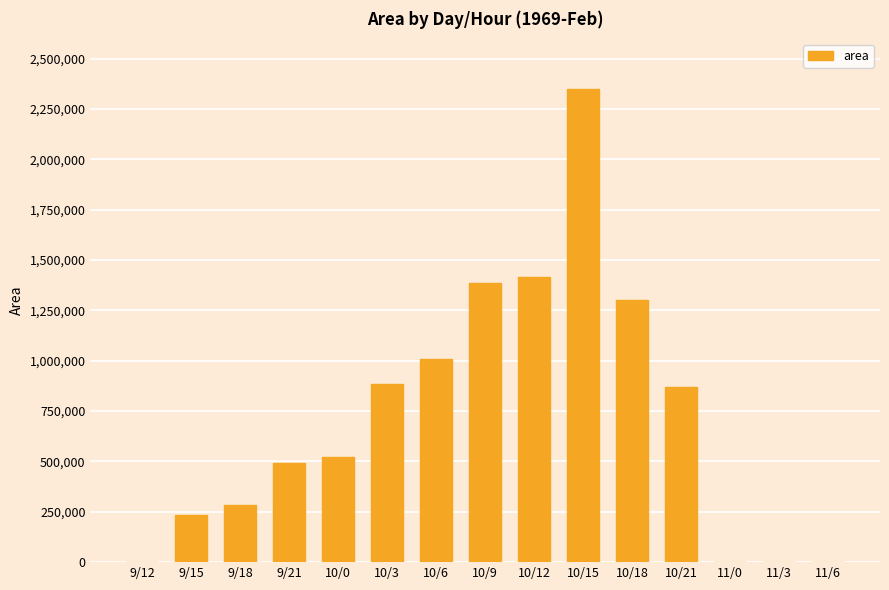

How many series are shown in this chart?

1